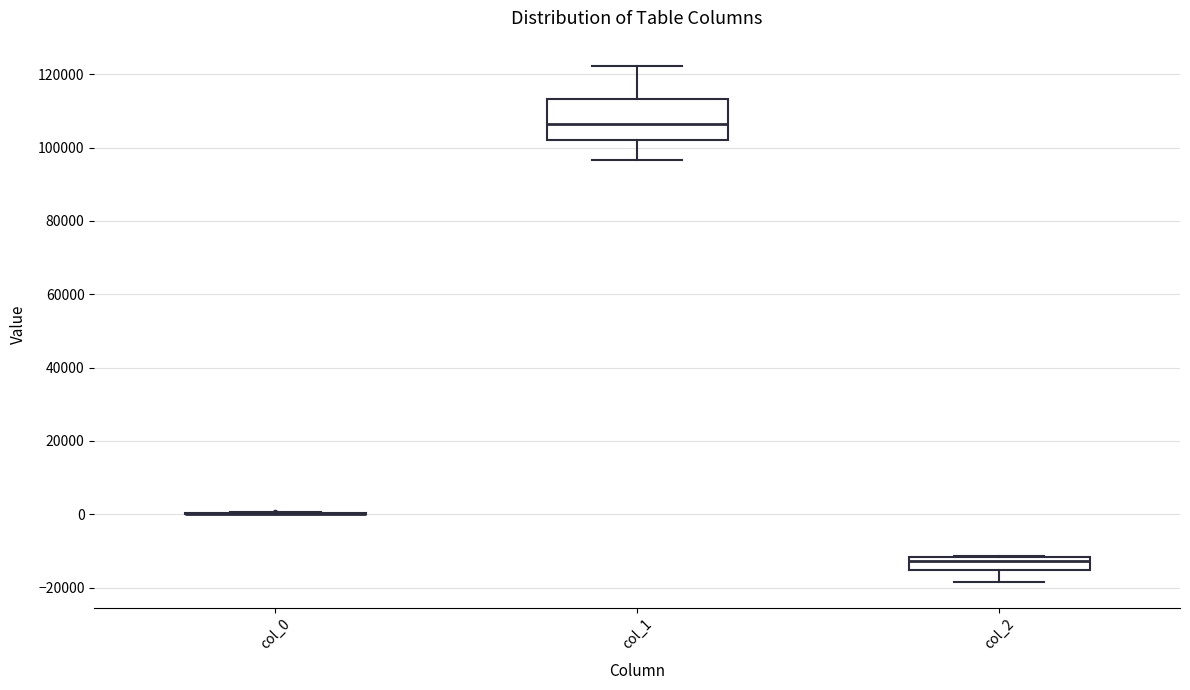

Where is the upper edge of the box for col_2 on the y-axis? The values are not printed on the chart, so give them approximately, as read against the axis.

-12000